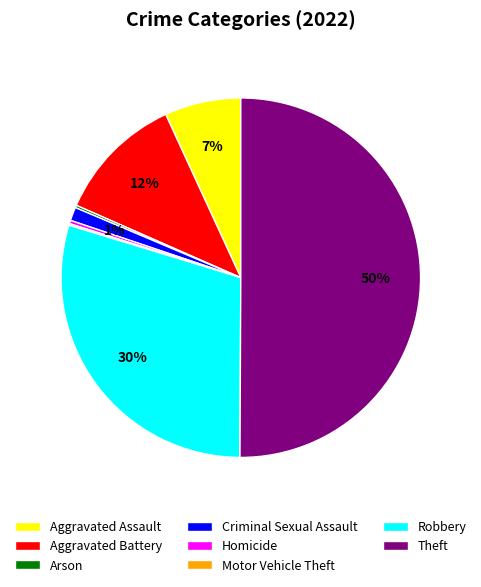

To the nearest percent, what is the combined percentage of Aggravated Assault and Theft?

57%